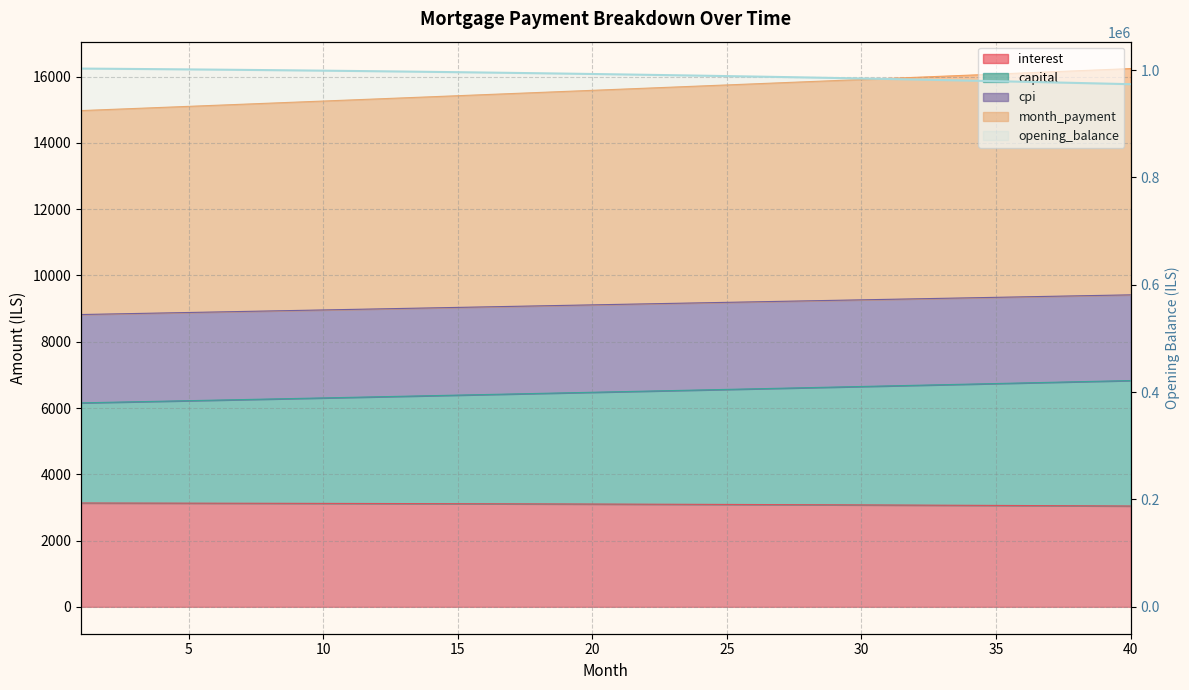

What is the total value across all series at 5?

1034466.2